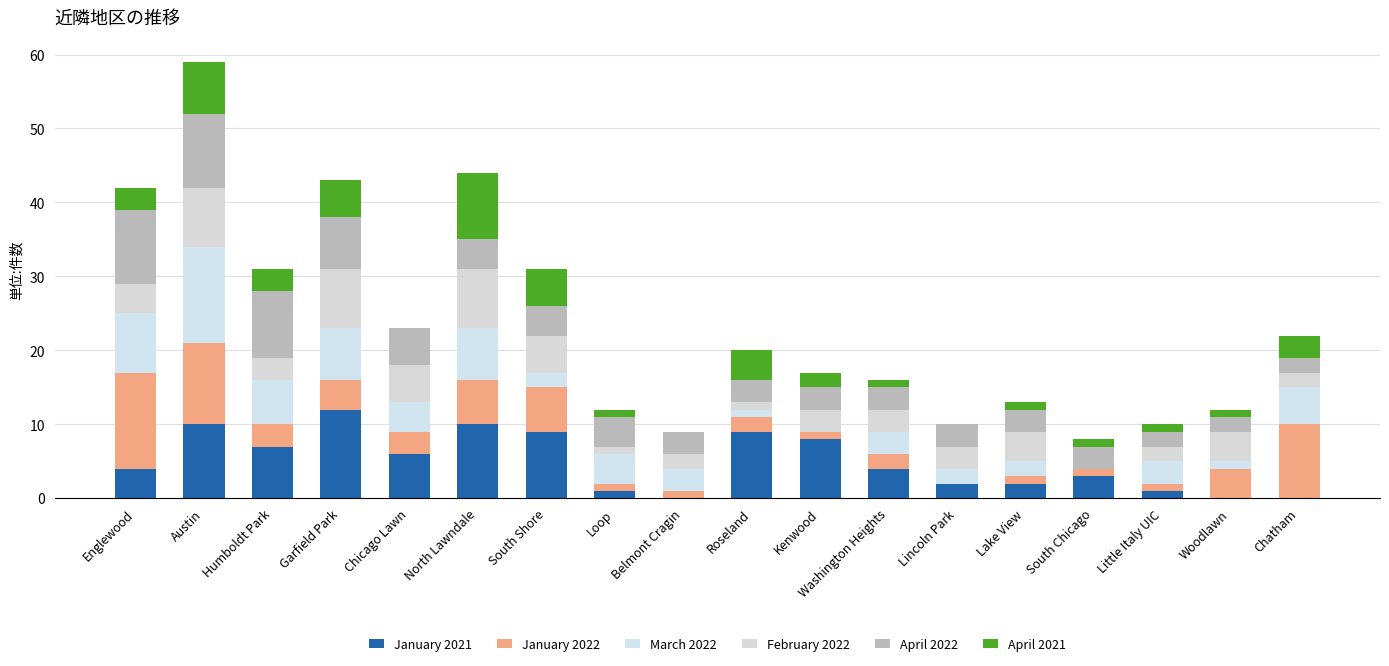

How many distinct data groups are displayed?

6